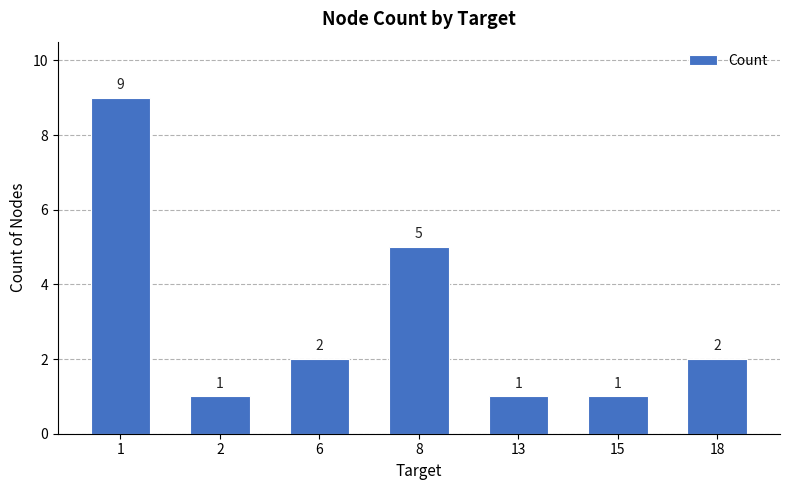

At which label does the data first exceed 2?

1